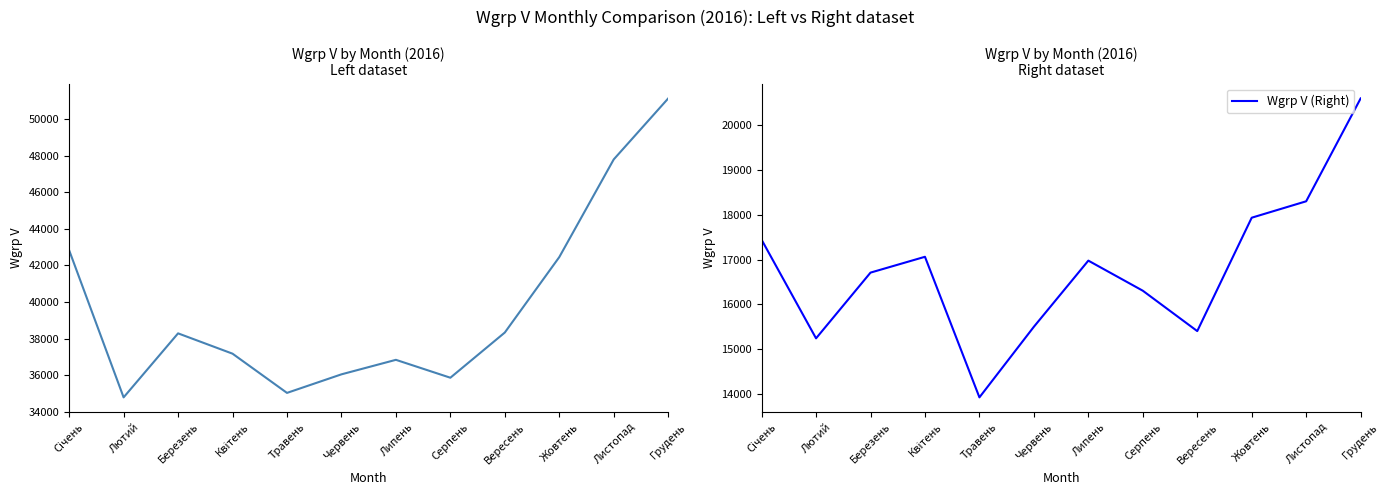

Where does the Wgrp V (Left) series first go above 38284?

Січень